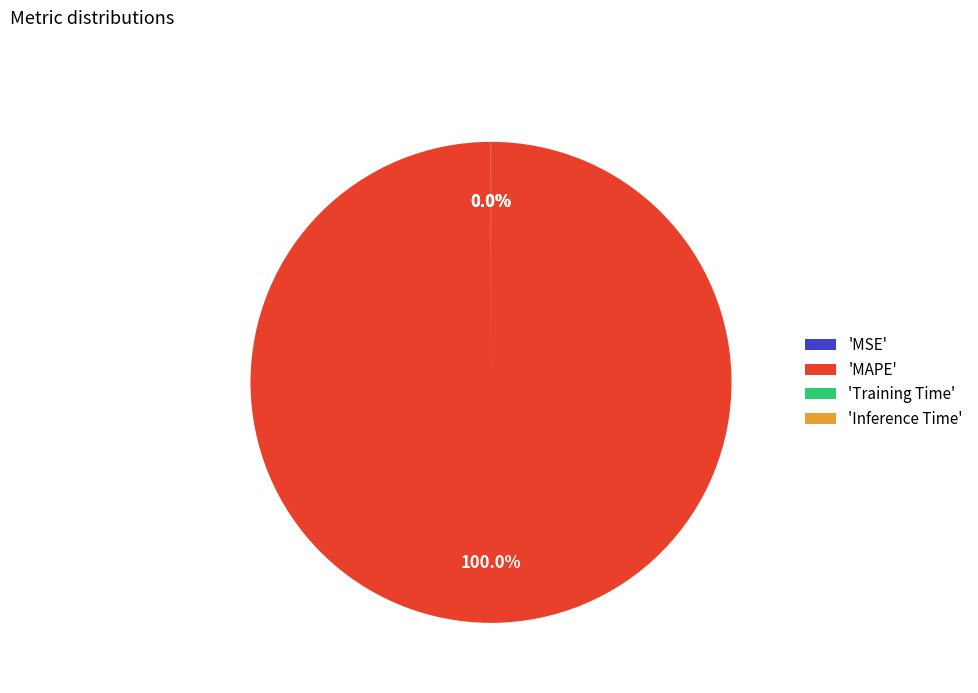

Which category has the biggest portion of the pie?

'MAPE'